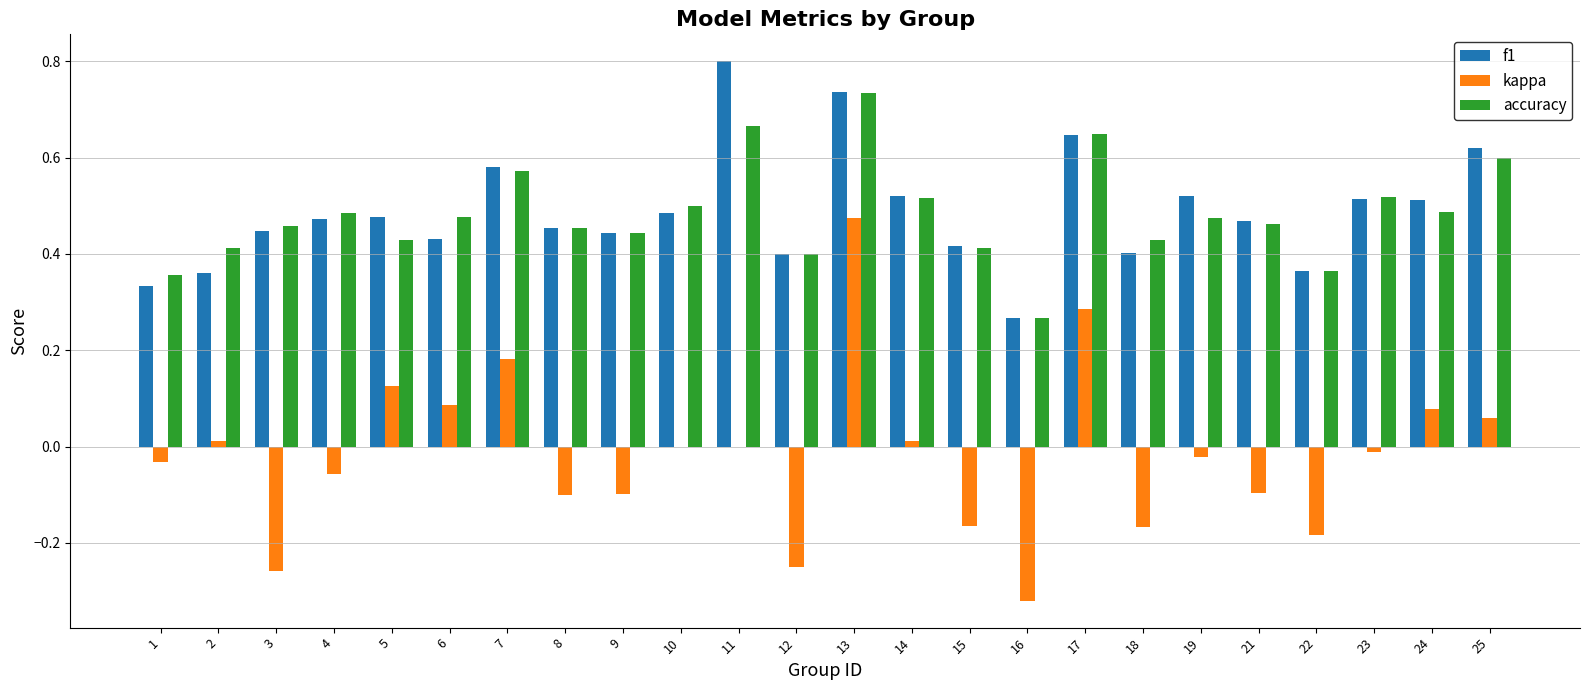

How many groups of bars are there?

24